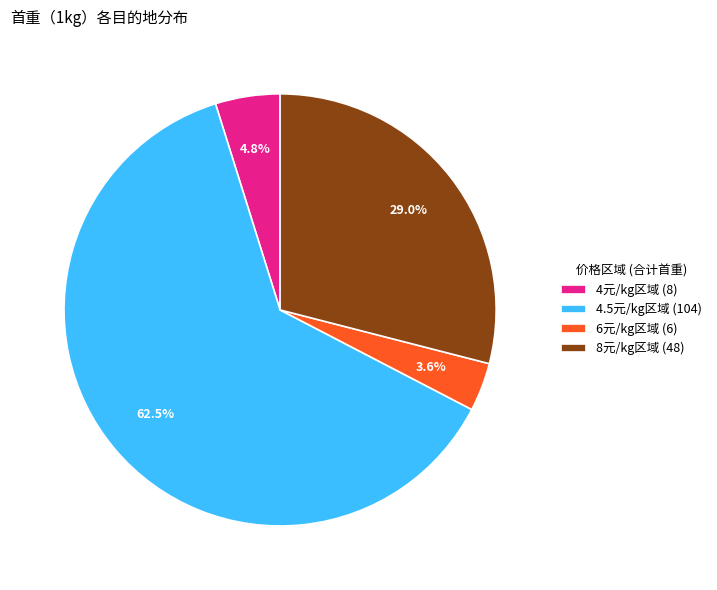

Between 4元/kg区域 (8) and 4.5元/kg区域 (104), which is larger?

4.5元/kg区域 (104)